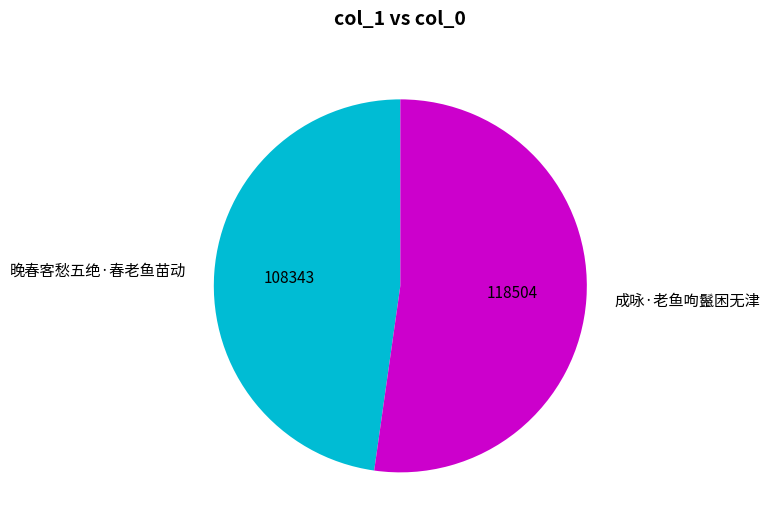

How many segments does this pie chart have?

2